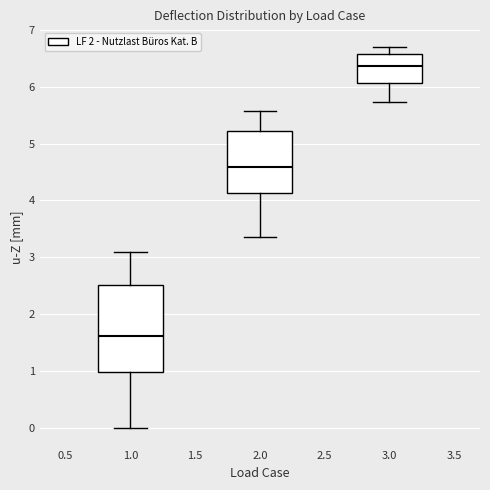

Where does the median line of the box at x = 2.0 sit on the y-axis? The values are not printed on the chart, so give them approximately, as read against the axis.

4.6